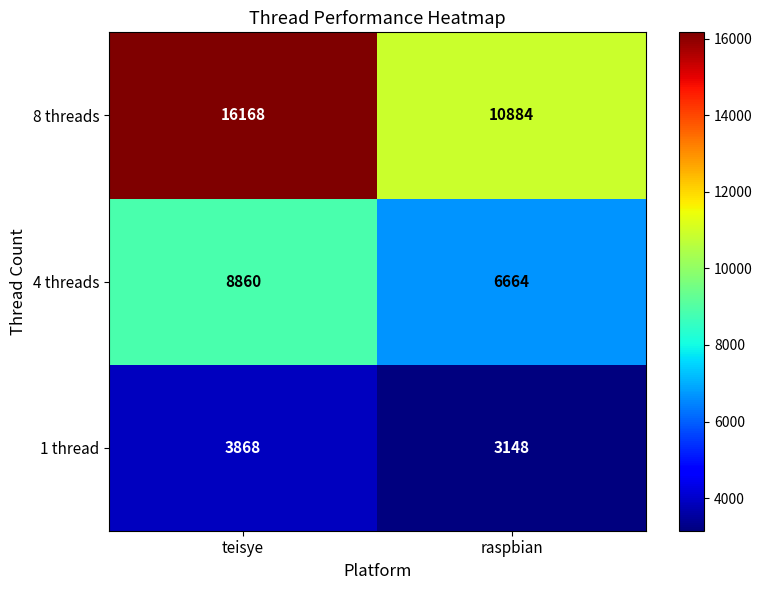

At which category is the sum across all series the highest?

teisye